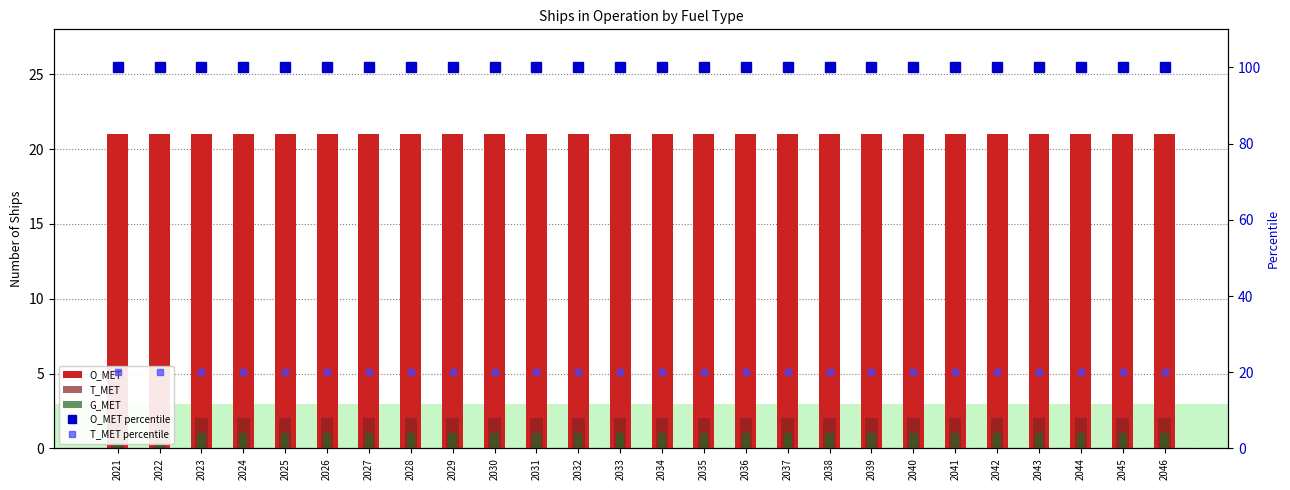

What is the spread (max minus min) of values at 2044?

99